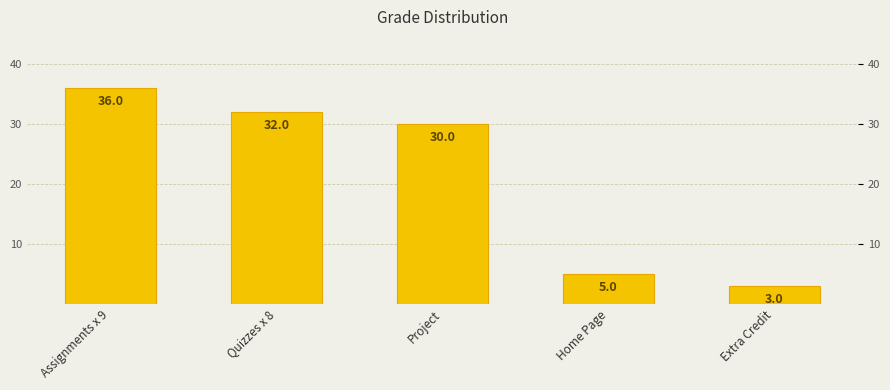

Reading right to left, transcribe all the data shown in this chart.

3	5	30	32	36